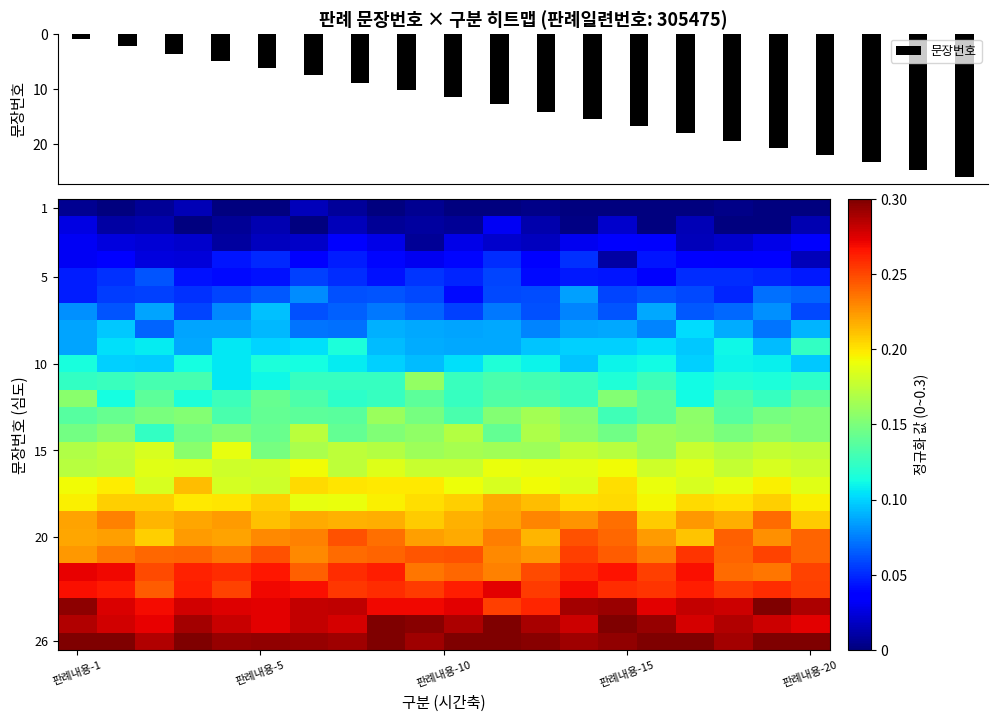

What is the highest value of the 문장번호 series?

26.0